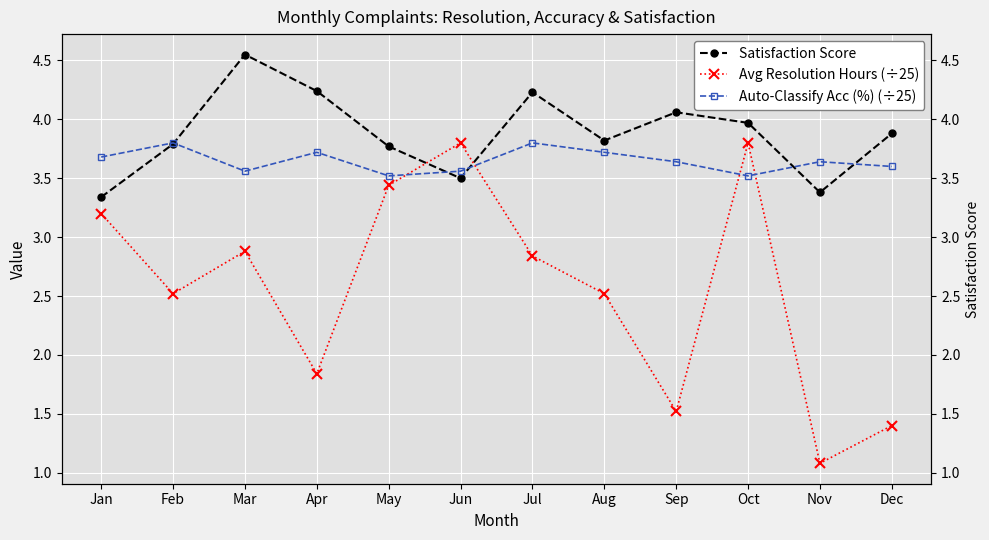

What is the sum of all Auto-Classify Acc (%) (÷25) values?

43.8